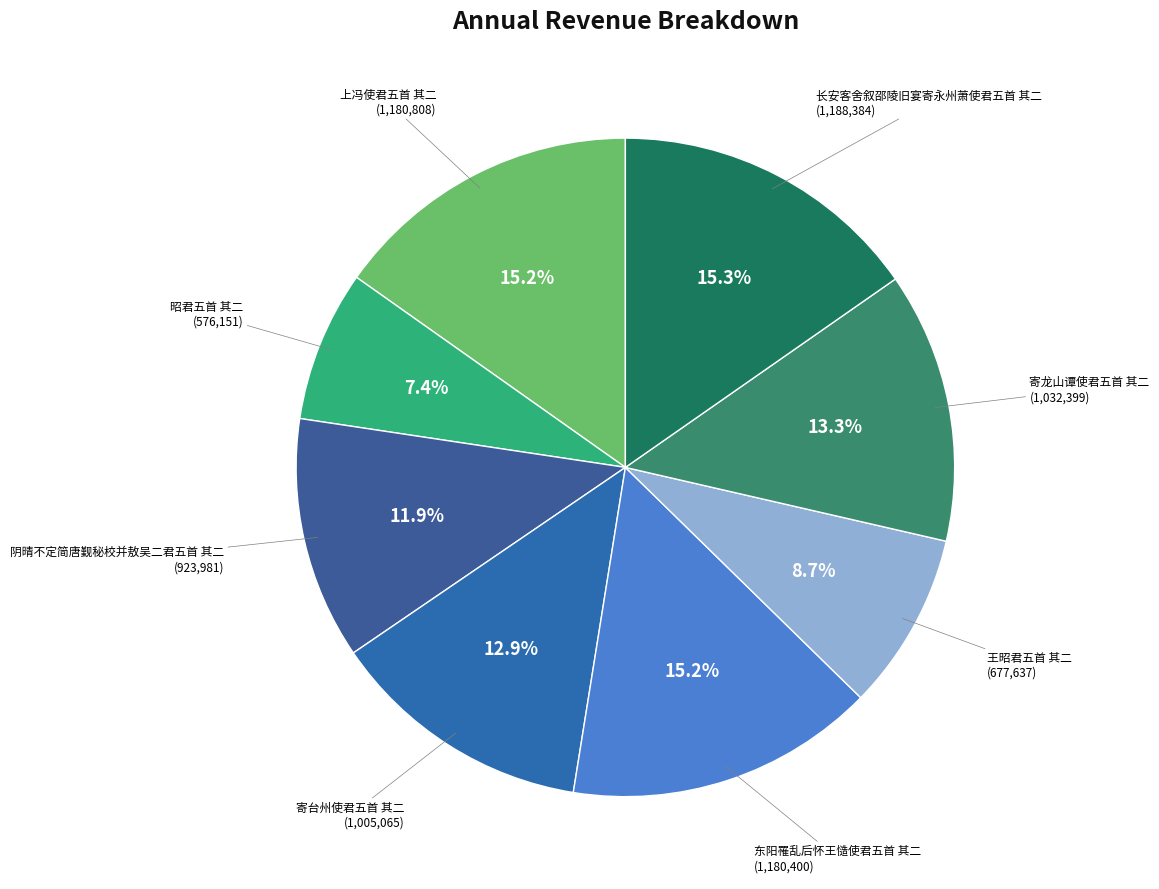

Rank the categories by value from lowest to highest.

昭君五首 其二, 王昭君五首 其二, 阴晴不定简唐觐秘校并敖吴二君五首 其二, 寄台州使君五首 其二, 寄龙山谭使君五首 其二, 东阳罹乱后怀王慥使君五首 其二, 上冯使君五首 其二, 长安客舍叙邵陵旧宴寄永州萧使君五首 其二